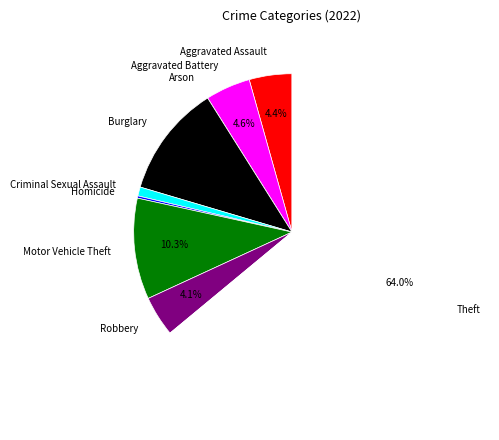

To the nearest percent, what is the average slice percentage?

11%